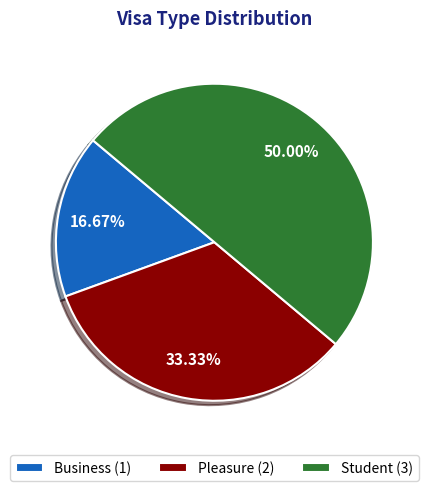

Is Pleasure the majority of the pie?

No